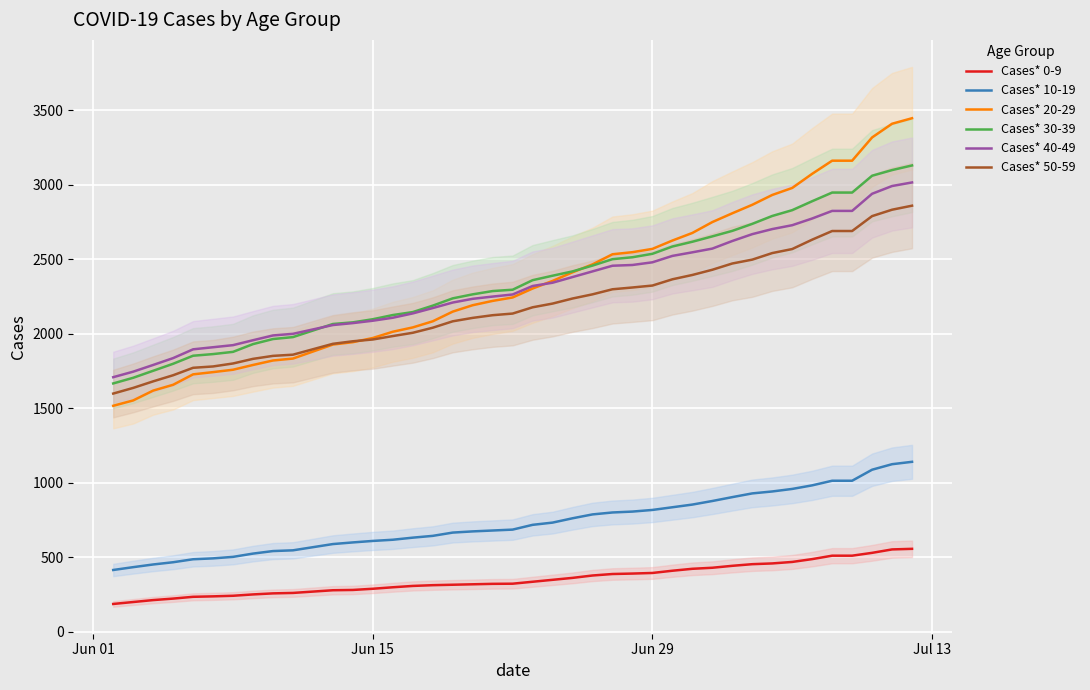

What is the difference between the maximum and minimum values in the Cases* 40-49 series?

1307